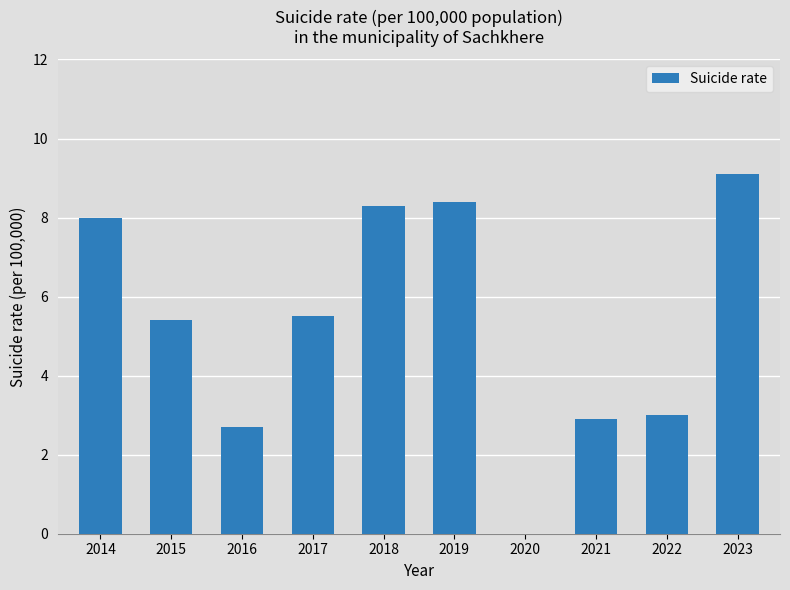

What value does the data have at 2015?

5.4